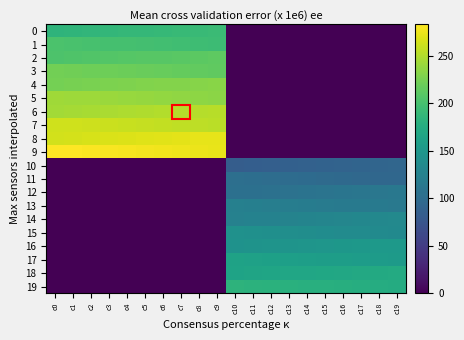

Which series has the largest total across all categories?

9